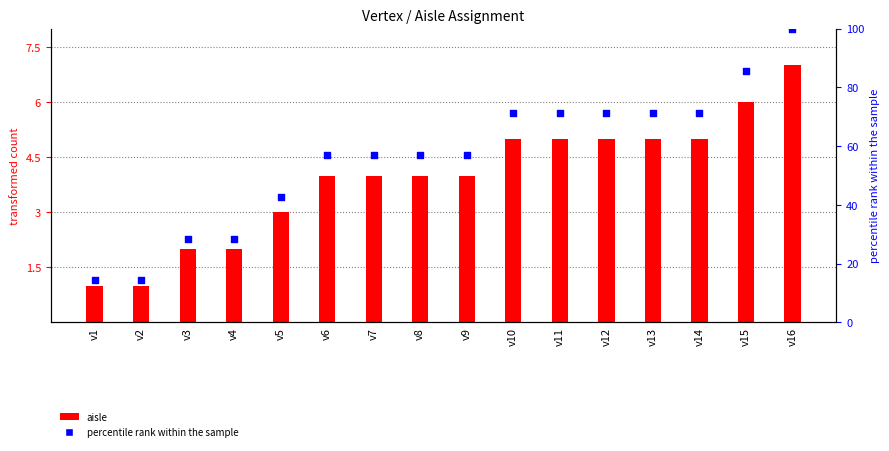

What are all the series names shown in the legend?

aisle, percentile rank within the sample